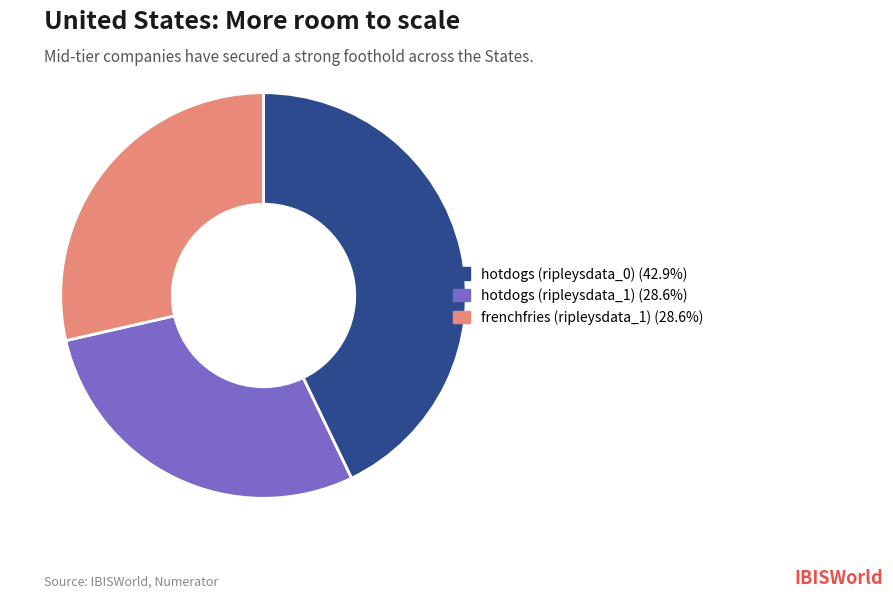

Is the sum of hotdogs (ripleysdata_0) and hotdogs (ripleysdata_1) greater than half?

Yes